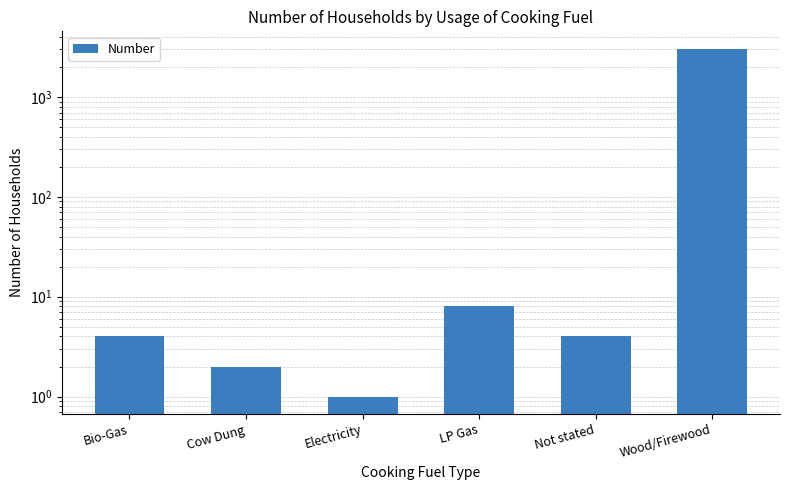

How many categories are shown in the chart?

6